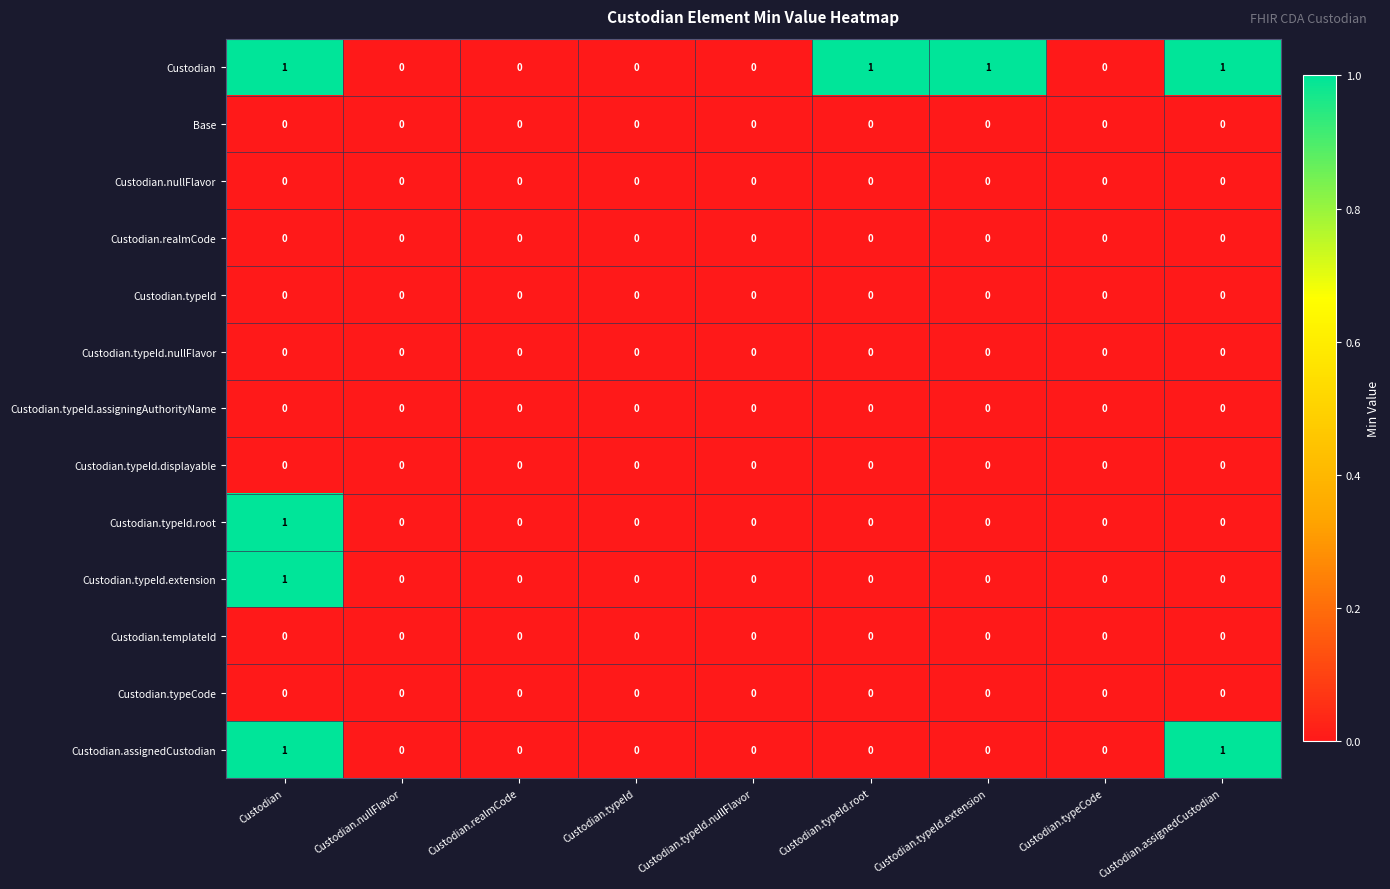

At which category is the sum across all series the highest?

Custodian